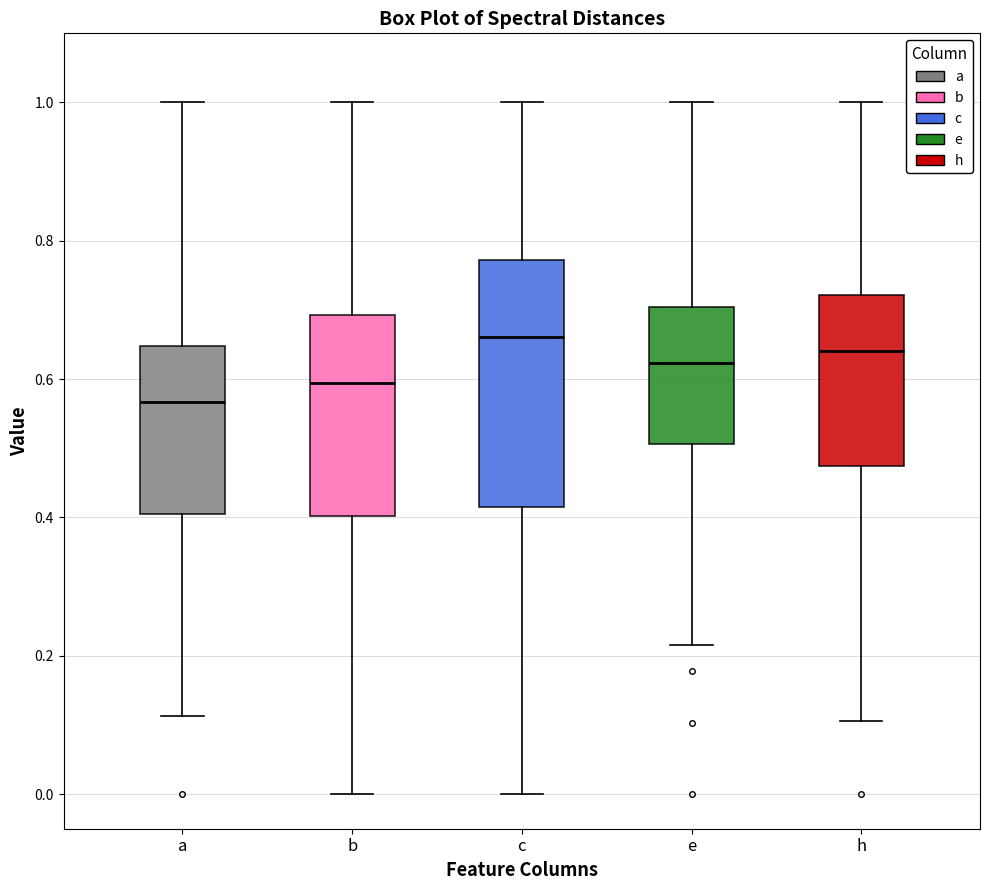

Which box's median line is the highest?

c